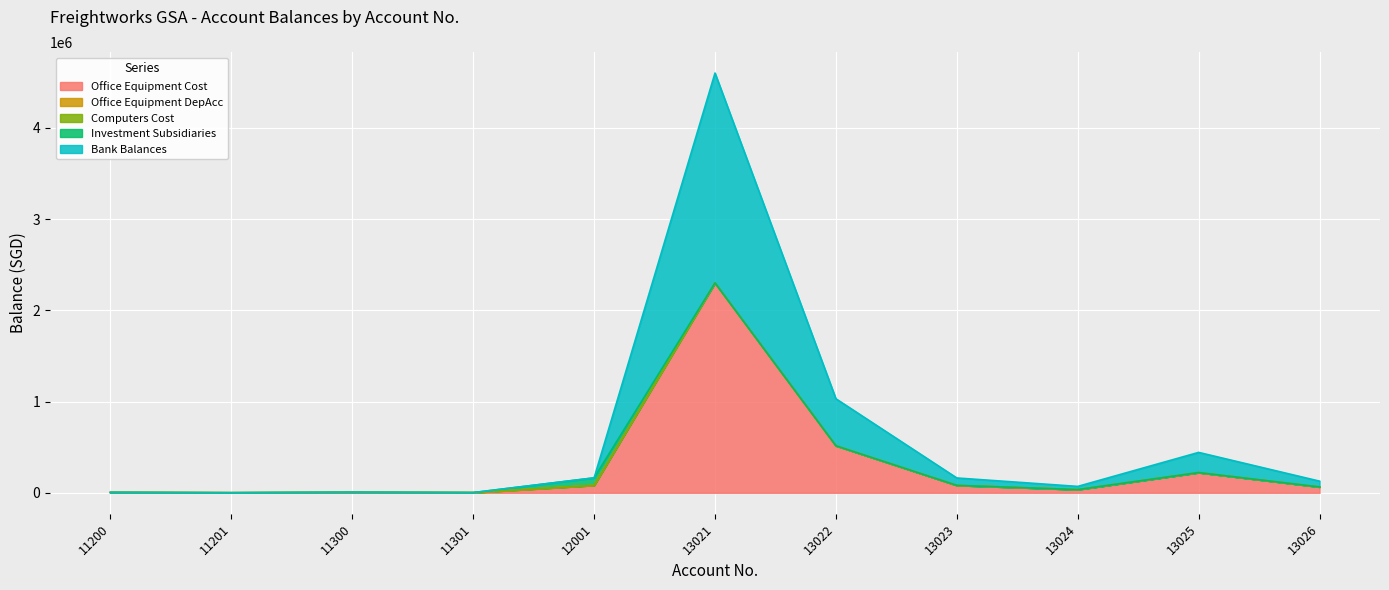

Does the chart display data point markers on the line(s)?

No